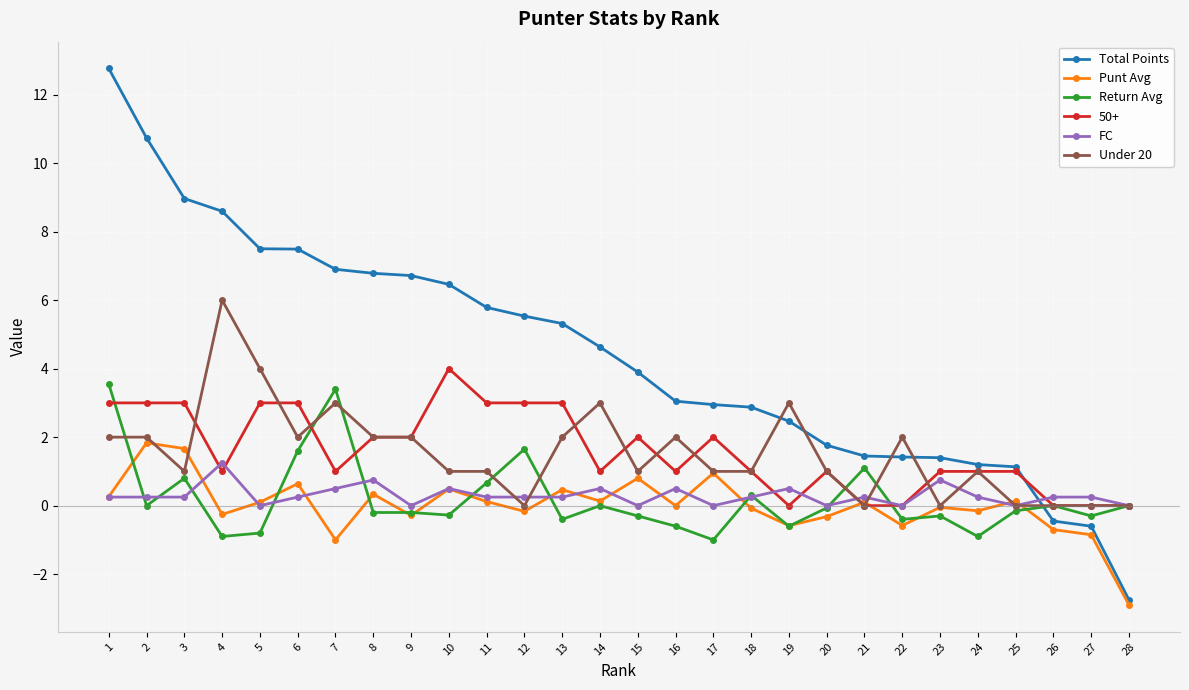

How many data points does each series have?

28